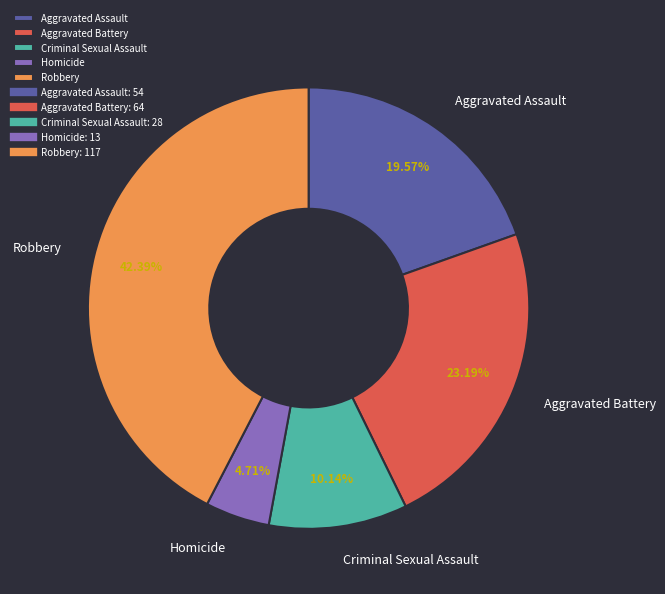

Count the number of slices in the pie.

5